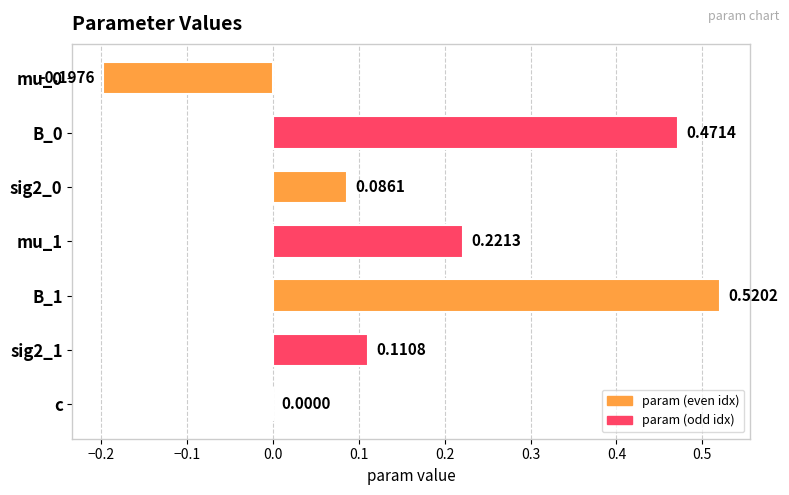

What is the sum of all values?

1.2